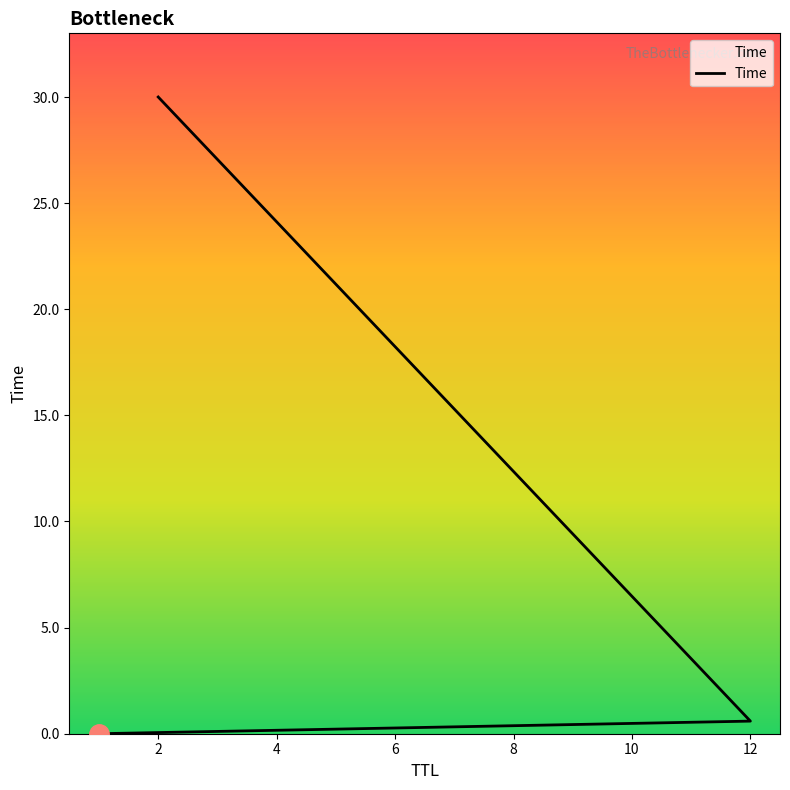

What is the value of the 2nd point from the left?

0.6